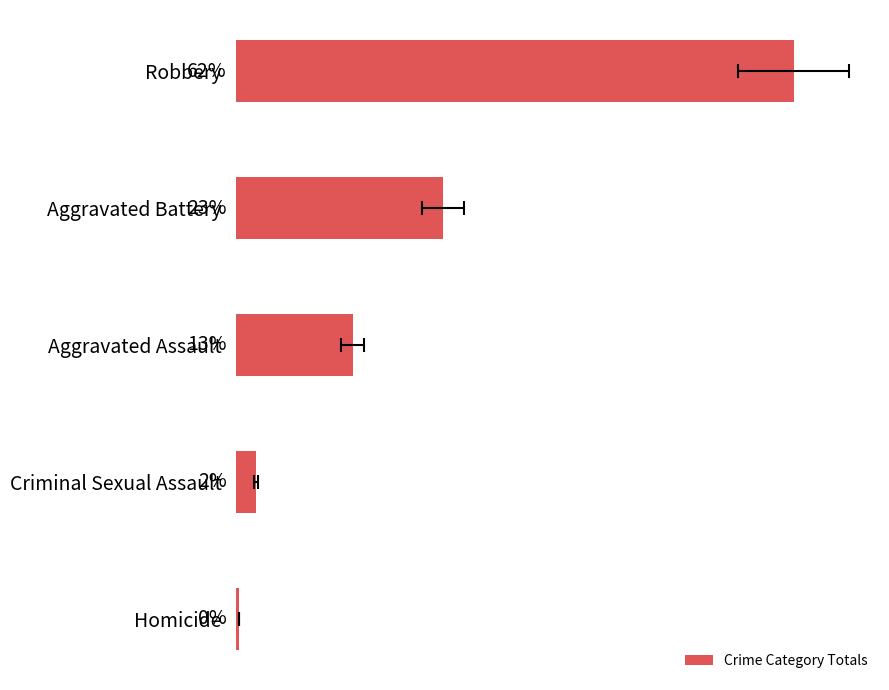

True or false: the data shows 7.4 at Aggravated Assault.

False